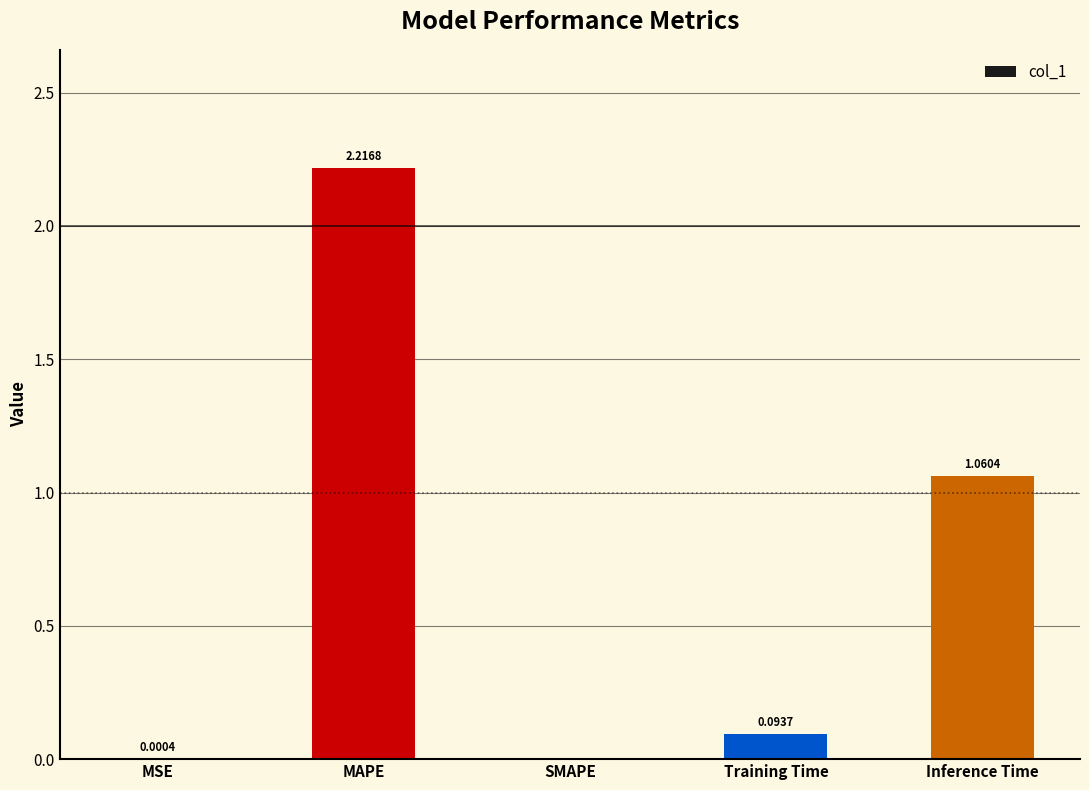

Between MSE and Training Time, which is larger?

Training Time